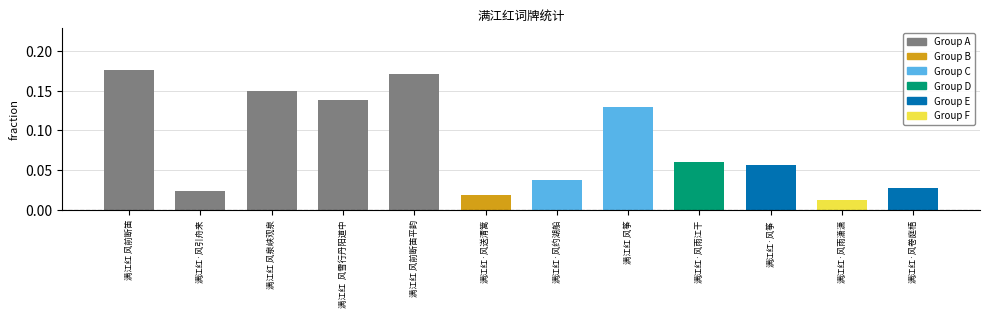

How many bars are there in total?

12